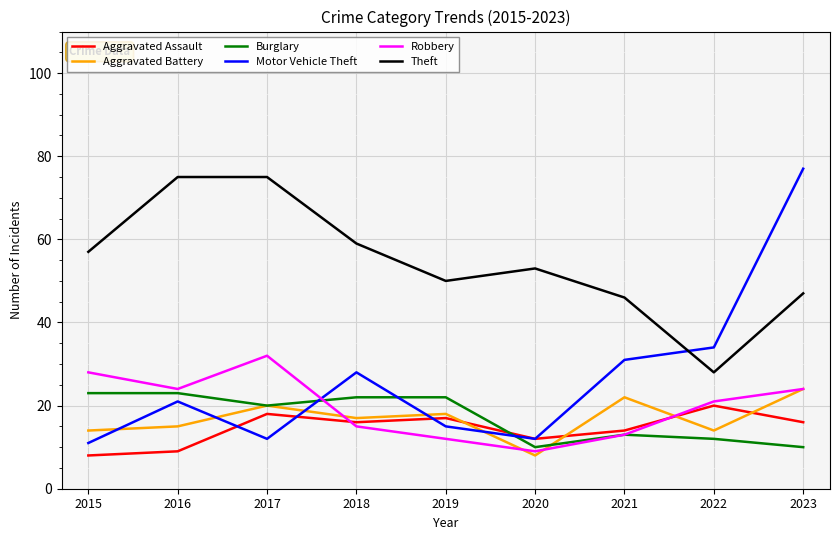

What is the difference between the highest and lowest values at 2019?

38